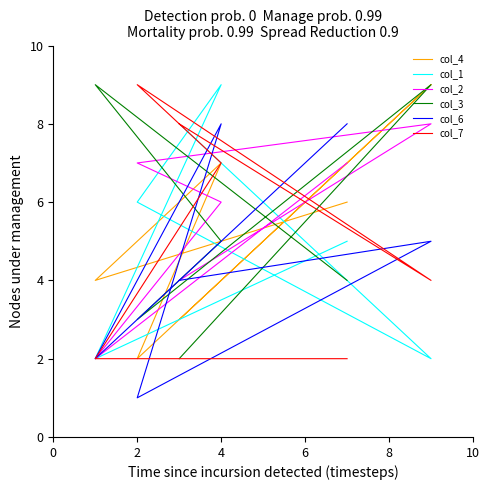

How many col_3 values are between 3 and 9?

5